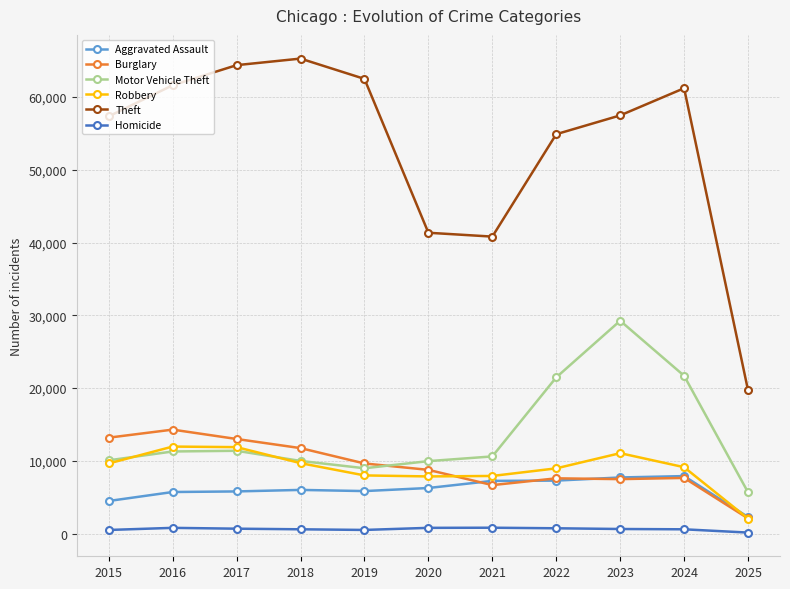

What is the total value across all series at 2020?

74973